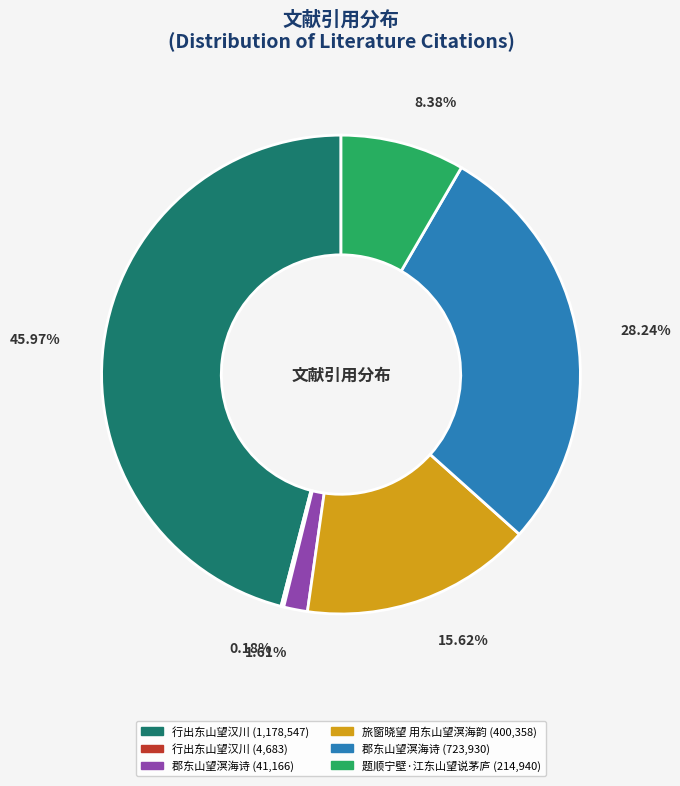

Is there any slice that represents more than half of the pie?

No